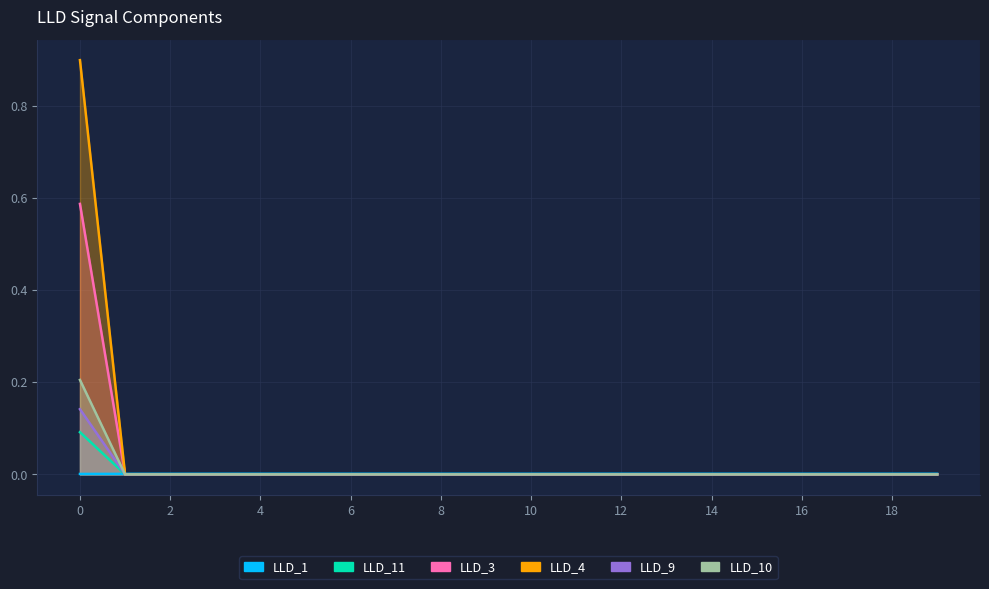

The LLD_11 series shows 0.0 at 18. True or false?

True